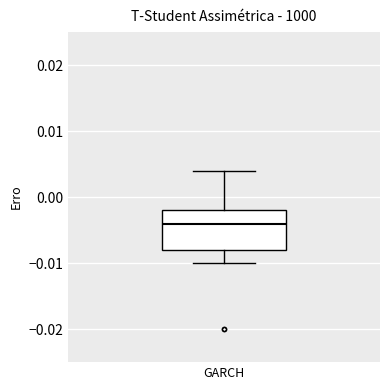

Where does the lower whisker of the box for GARCH end on the y-axis? The values are not printed on the chart, so give them approximately, as read against the axis.

-0.010